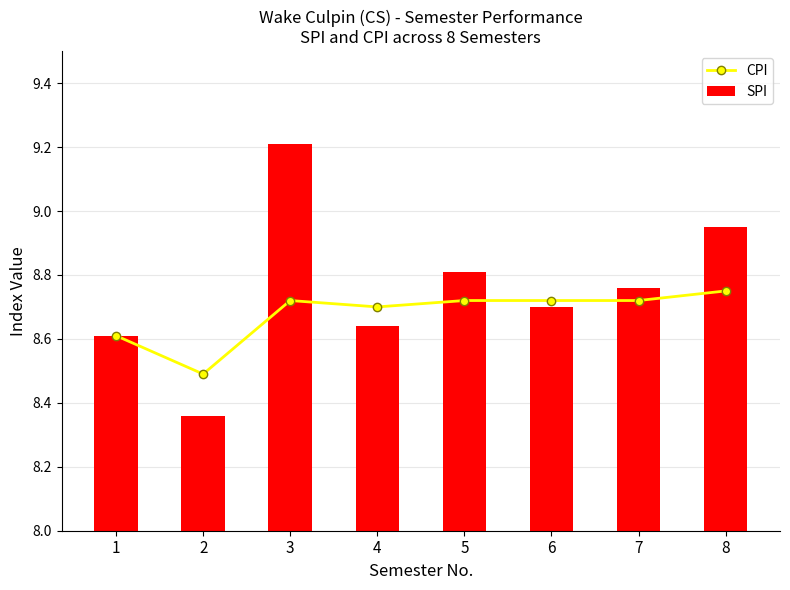

Which series changed the most between 4 and 5?

SPI